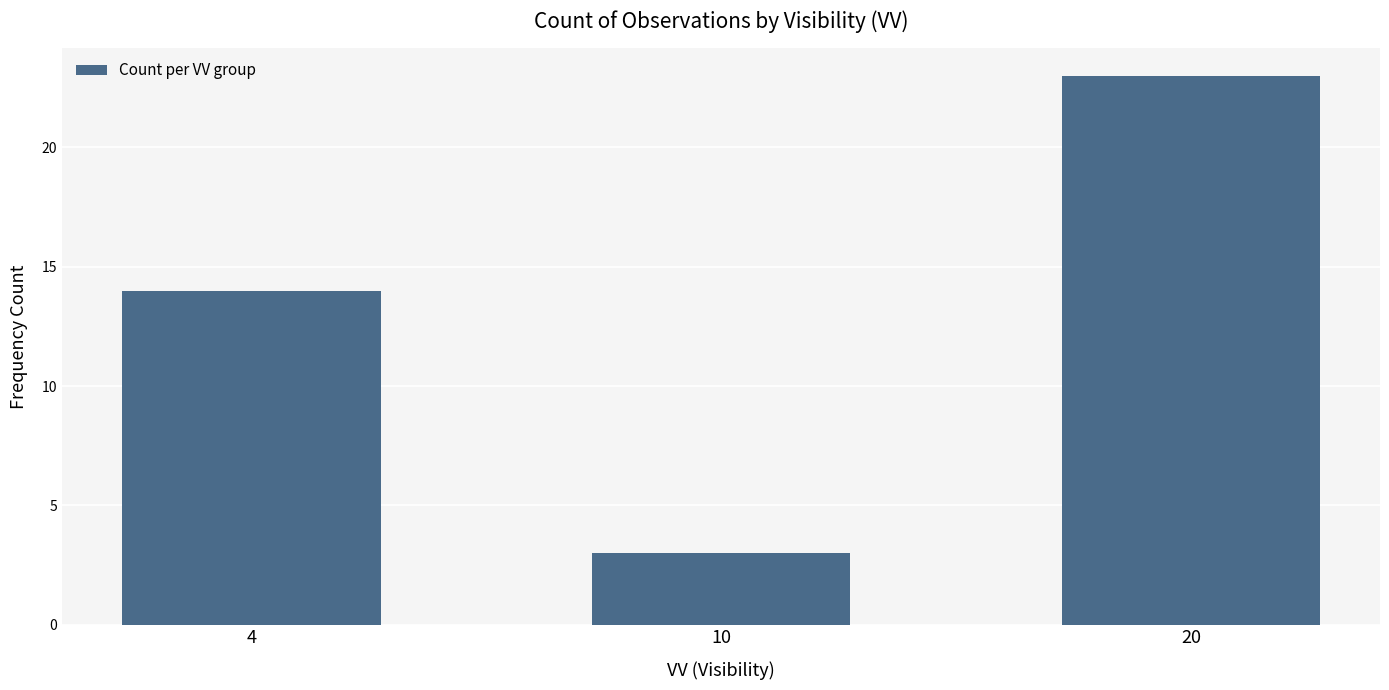

At which label is the value closest to 13?

4